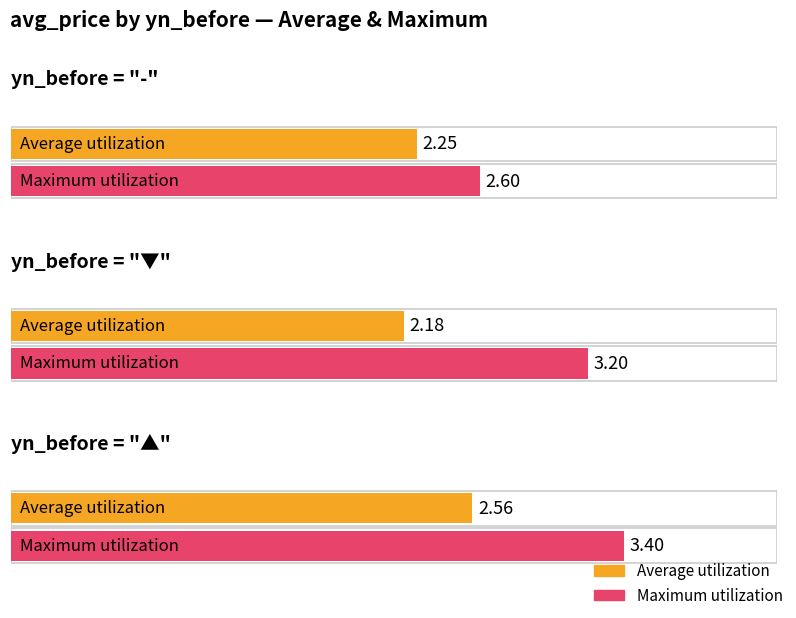

What is the maximum value shown in the chart?

3.4